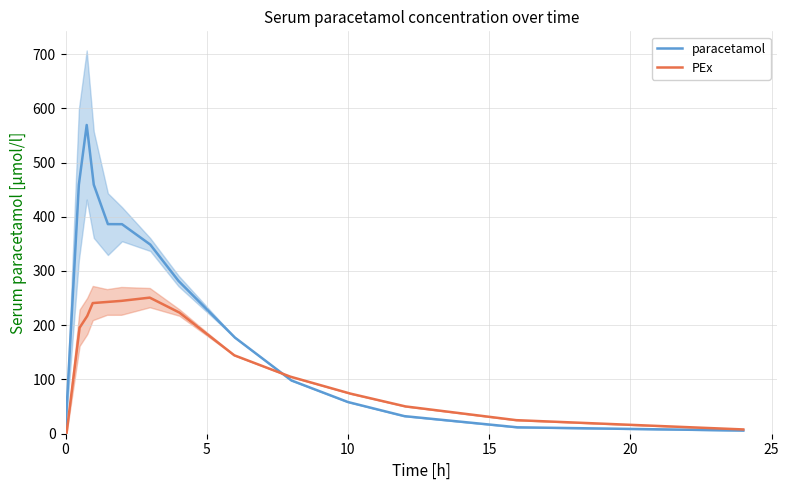

What is the value of the PEx point at the 3rd from the left?

217.2